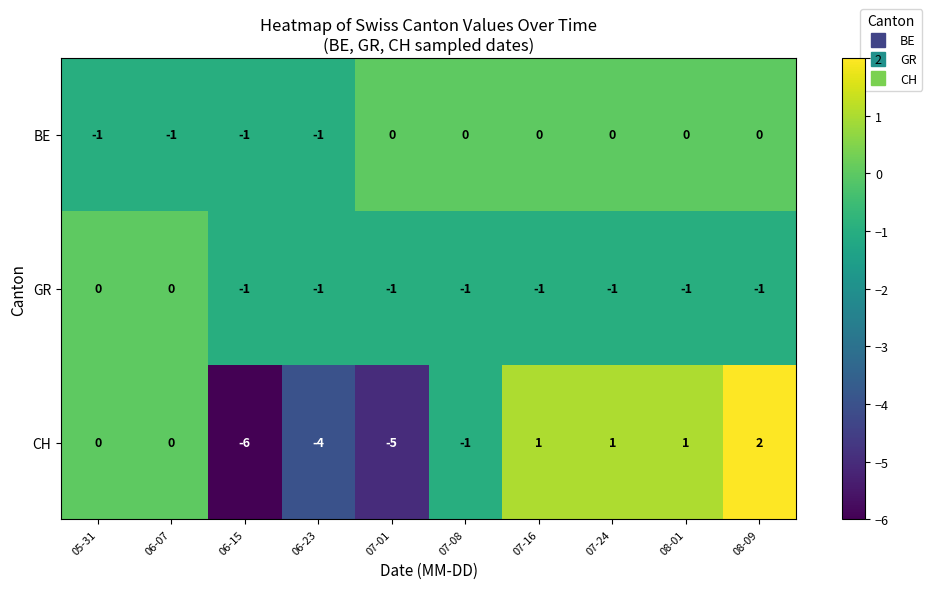

What is the sum of all GR values?

-8